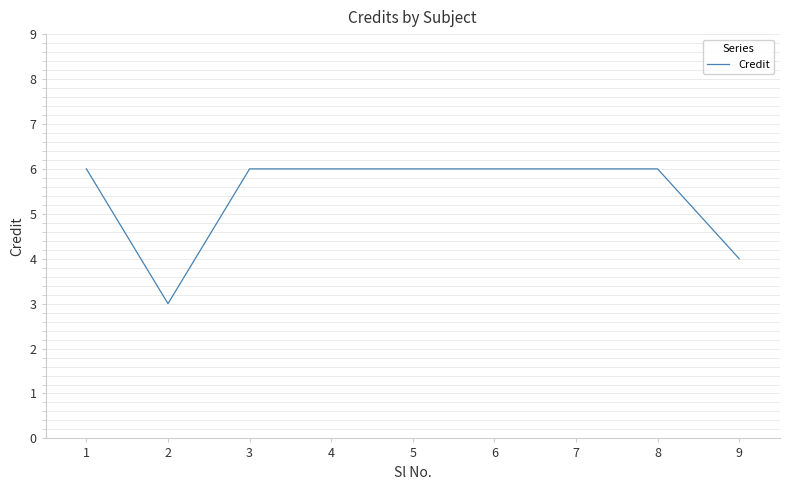

Reading left to right, extract all data points from this chart.

1=6	2=3	3=6	4=6	5=6	6=6	7=6	8=6	9=4